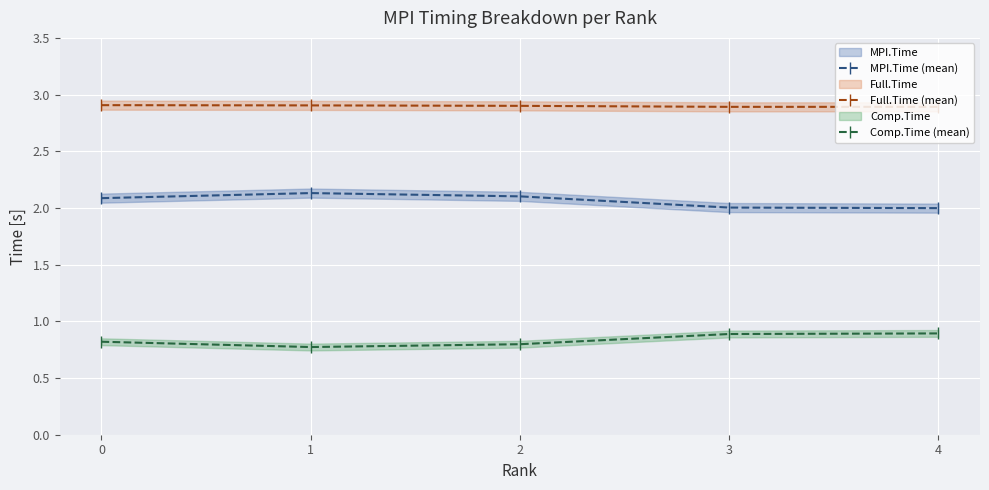

How many values in the MPI.Time (mean) series exceed 2?

4